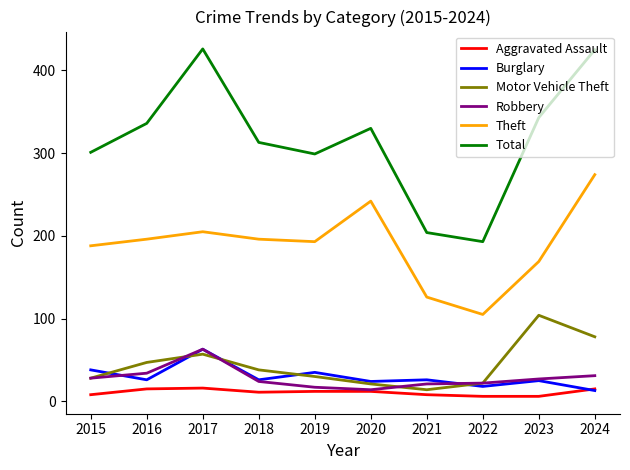

Which series has the widest spread of values?

Total